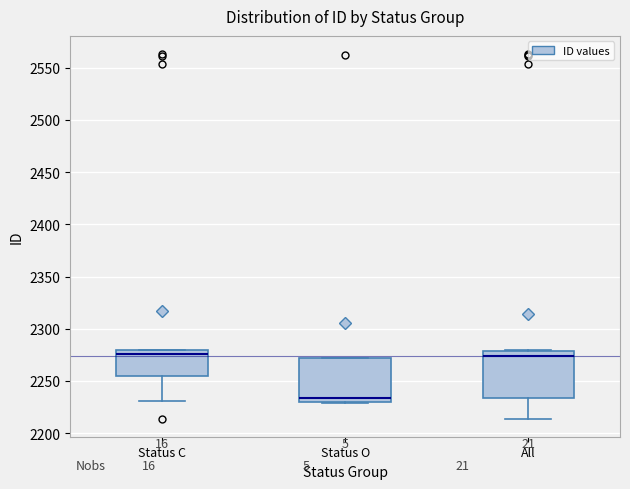

Reading left to right, transcribe this box plot: for each box, give where its median line is, the range the box spans, and where its two whiskers end, as read against the y-axis. The values are not printed on the chart, so give them approximately, as read against the axis.

Status C: median 2275, box 2255 to 2280, whiskers 2230 to 2280
Status O: median 2235, box 2230 to 2270, whiskers 2230 to 2270
All: median 2275, box 2235 to 2280, whiskers 2215 to 2280